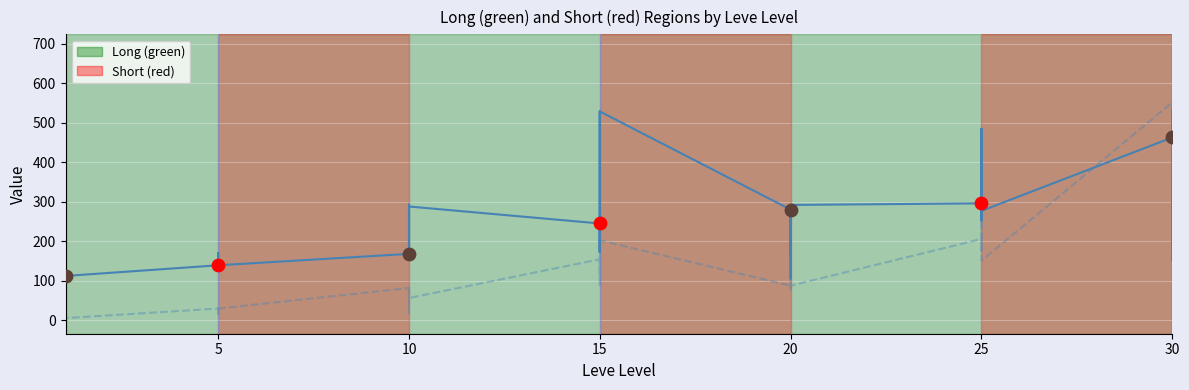

Which series reaches the minimum Y coordinate?

Leve EXP (scaled)